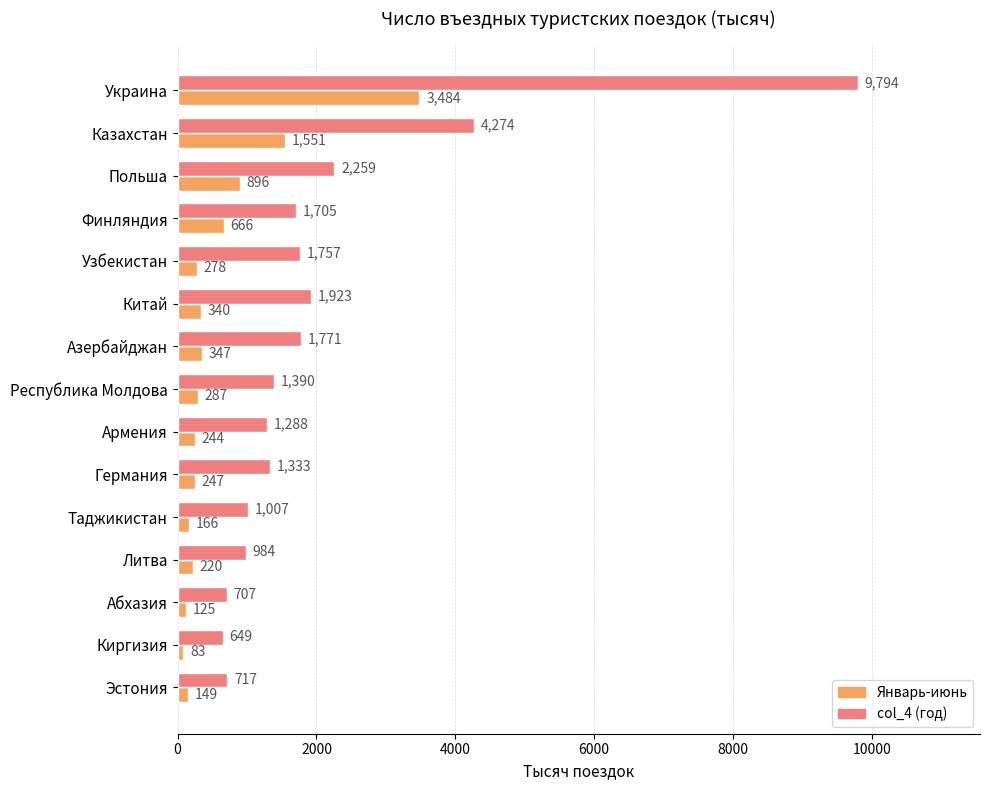

Which series has the largest total across all categories?

col_4 (год)